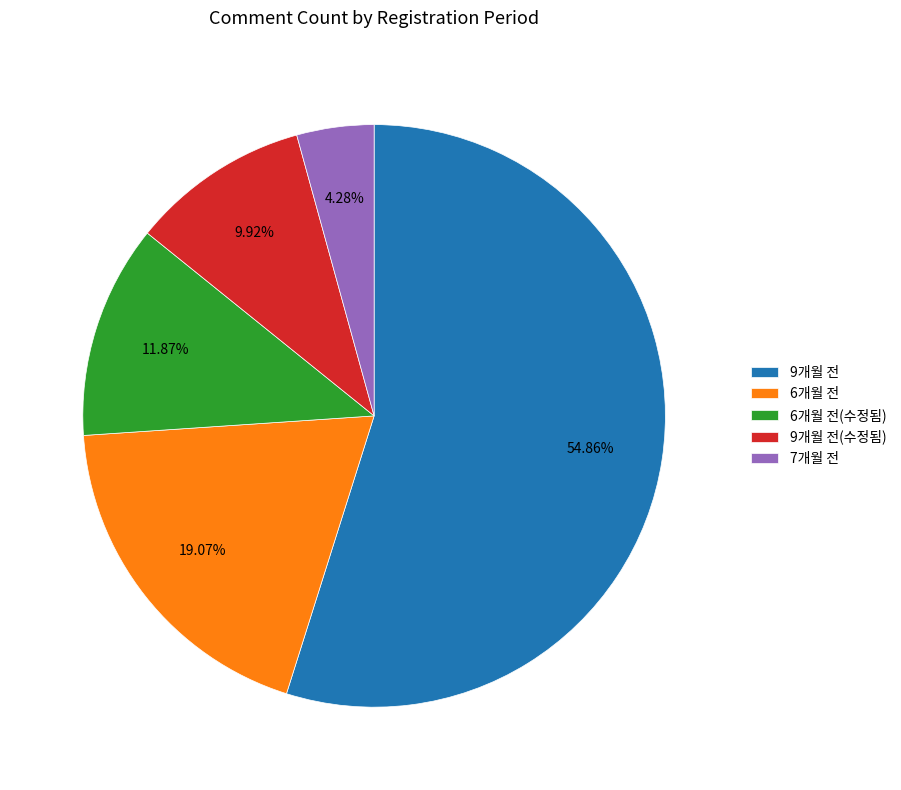

Is there a majority slice in this chart?

Yes